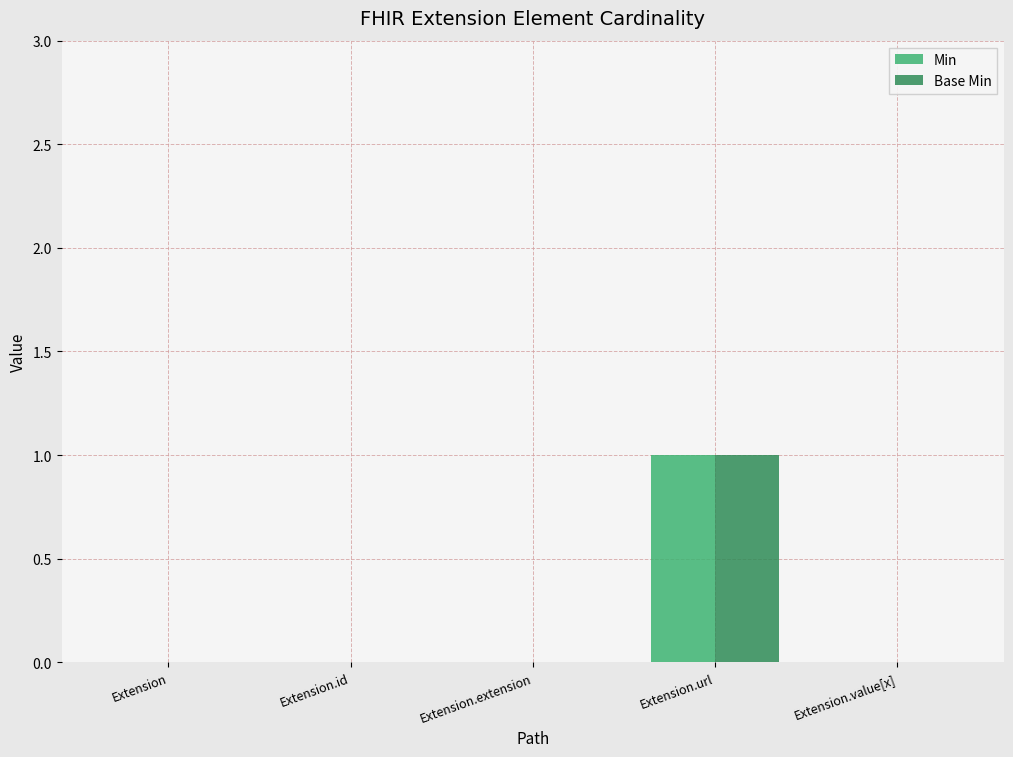

Is it true that Base Min equals 0 at Extension.url?

False